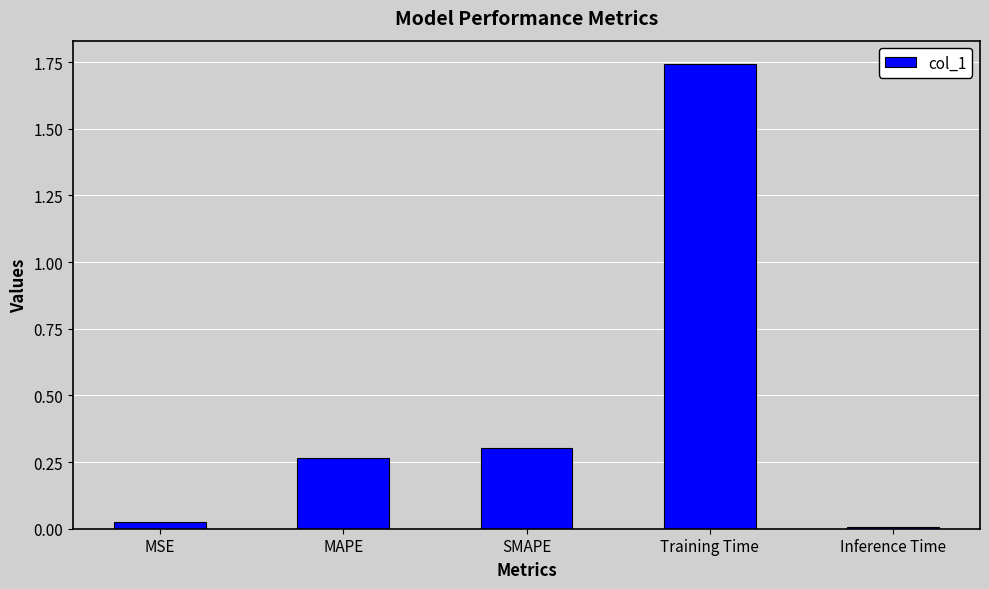

True or false: the data shows 0.0 at MSE.

True